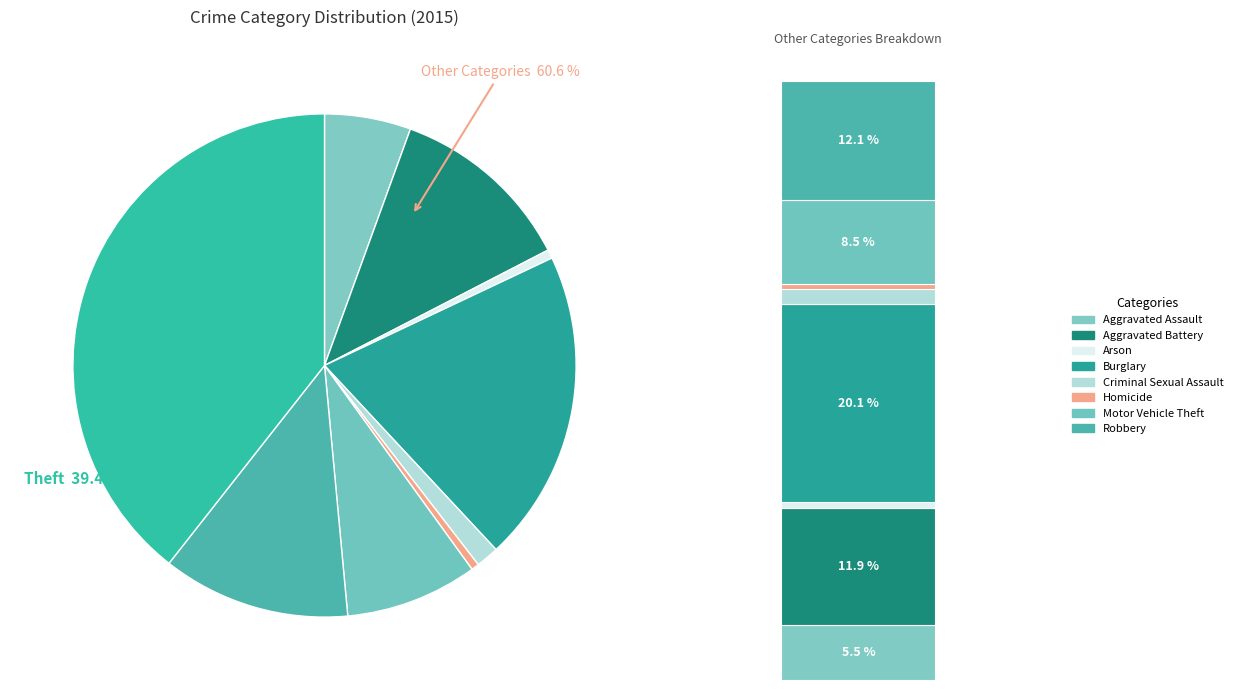

To the nearest percent, what is the combined percentage of Motor Vehicle Theft and Theft?

48%